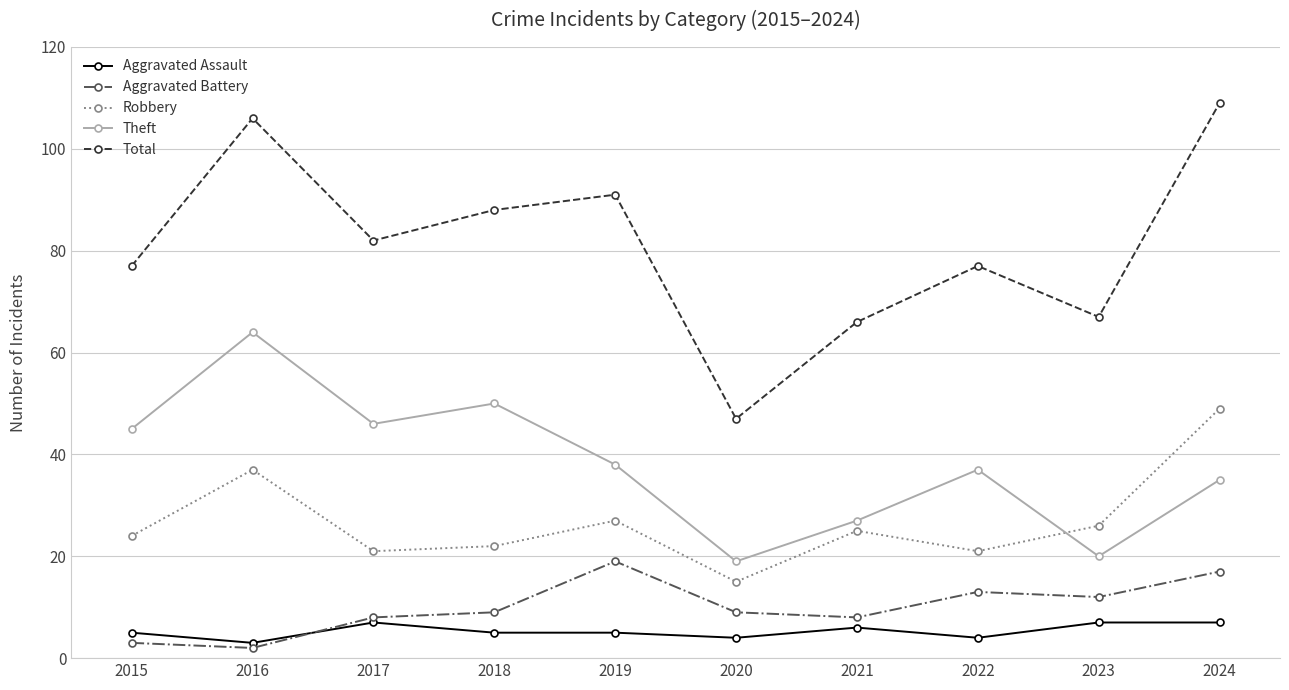

Read the Aggravated Assault value at 2023.

7